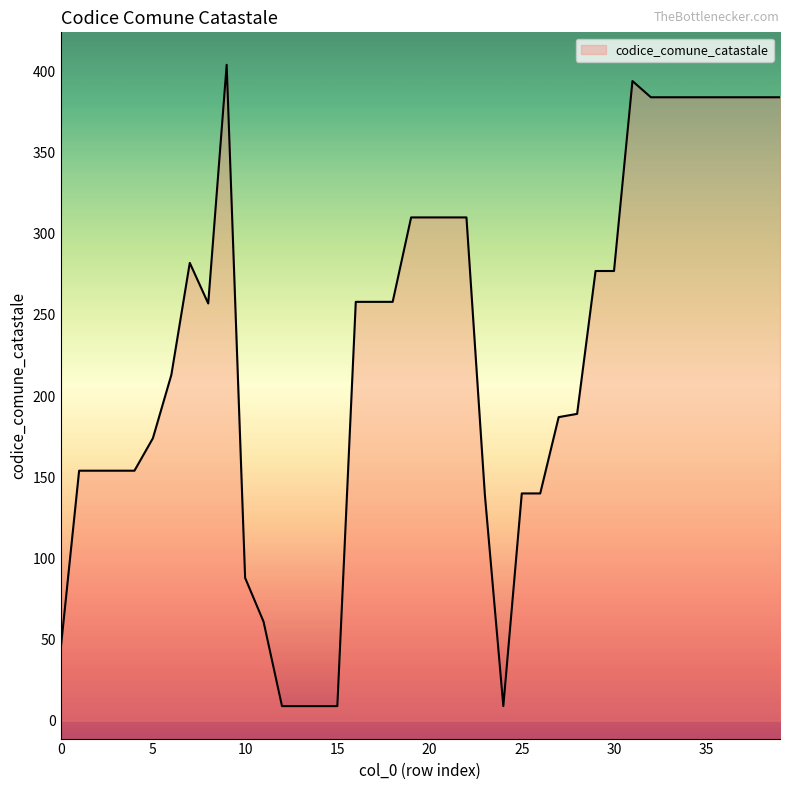

What is the difference between the second highest and minimum values?

385